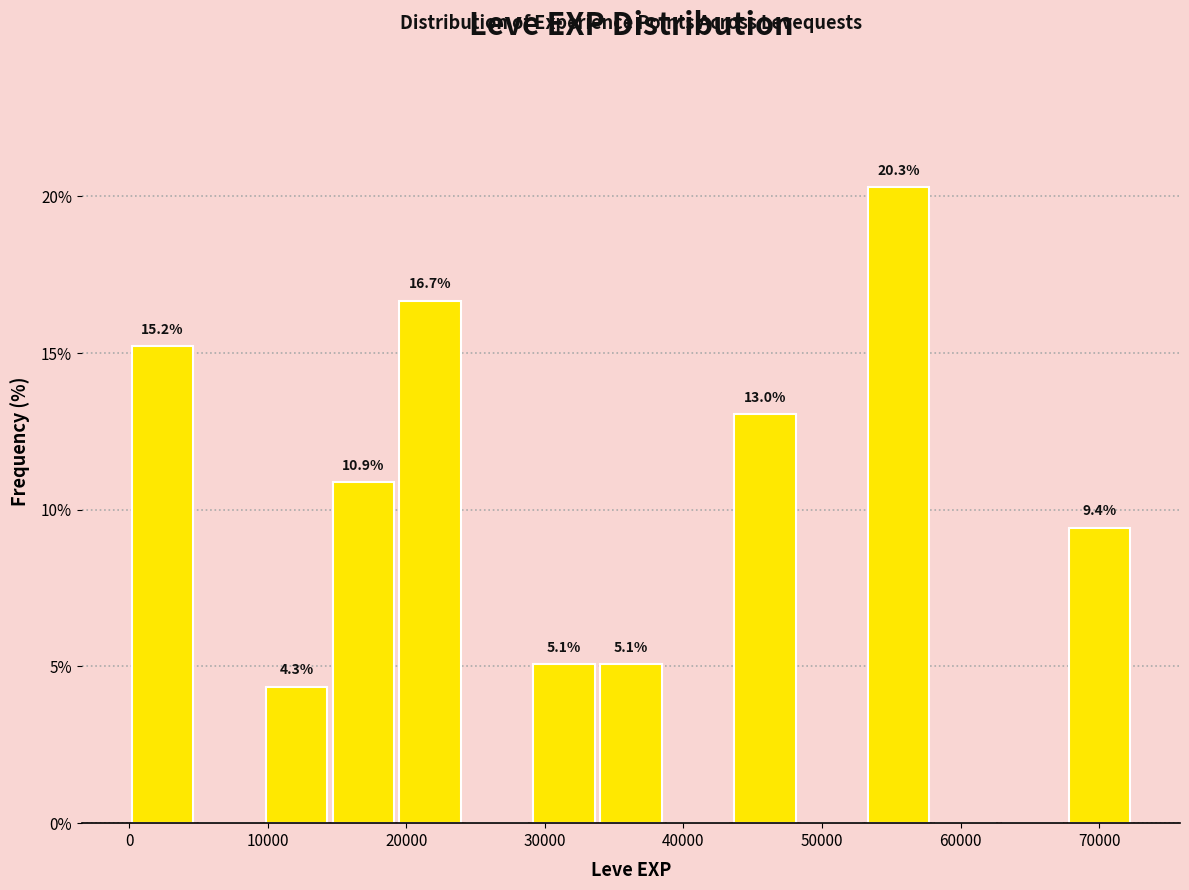

Which range on the x-axis has the tallest bar?

53000 to 58000